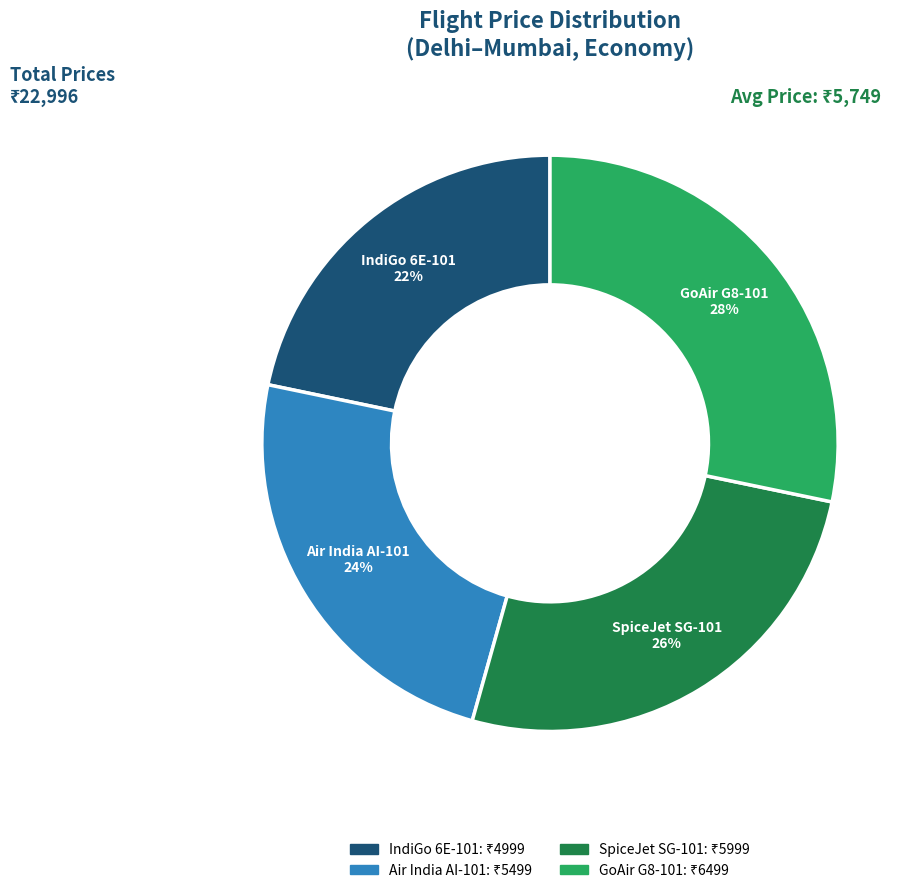

Rank the categories by value from highest to lowest.

GoAir G8-101, SpiceJet SG-101, Air India AI-101, IndiGo 6E-101